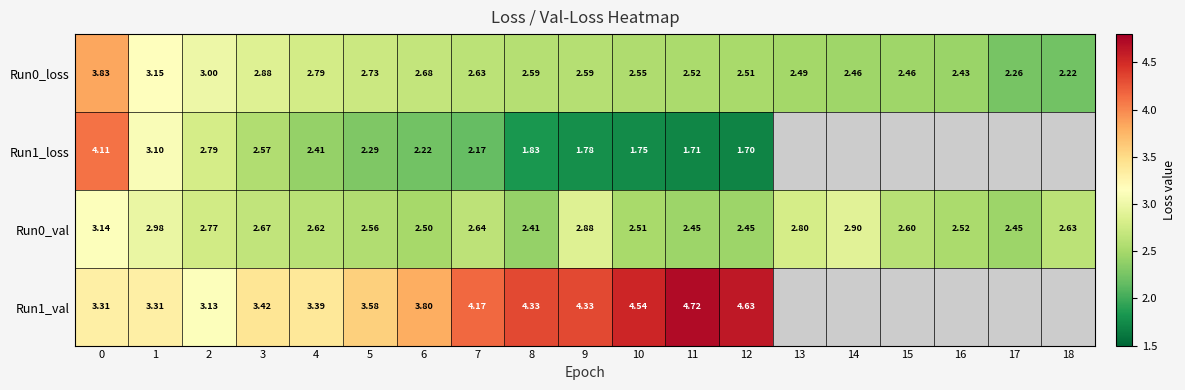

Rank the series by their maximum value, from lowest to highest.

row_2, row_0, row_1, row_3